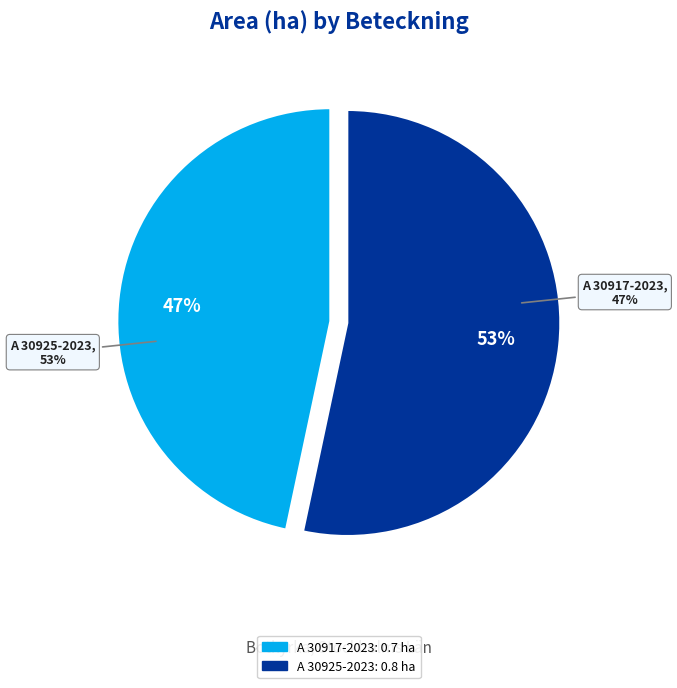

Is there any slice that represents more than half of the pie?

Yes